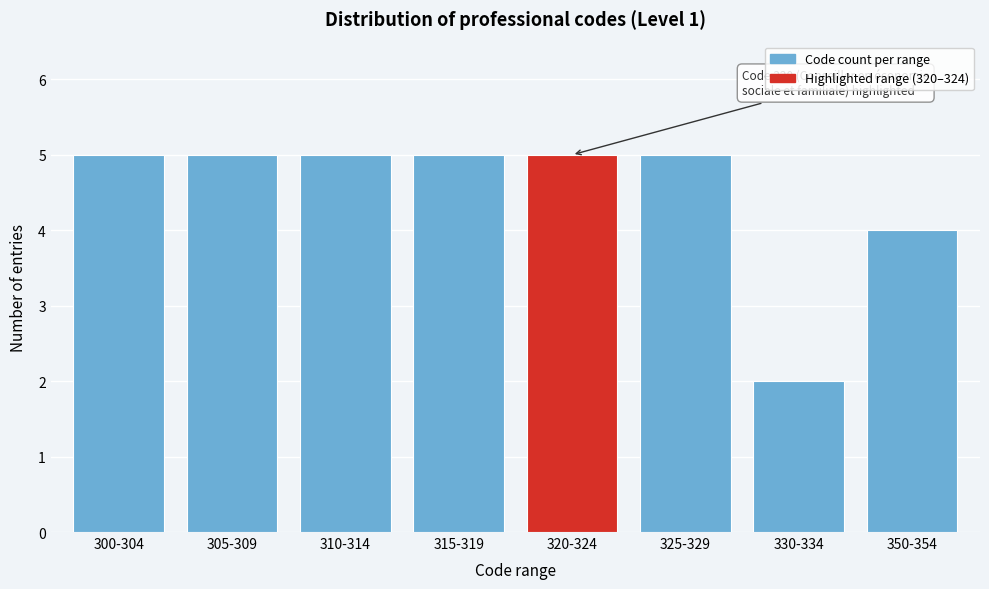

Reading right to left, list all the values displayed in this chart.

350-354=4	330-334=2	325-329=5	320-324=5	315-319=5	310-314=5	305-309=5	300-304=5